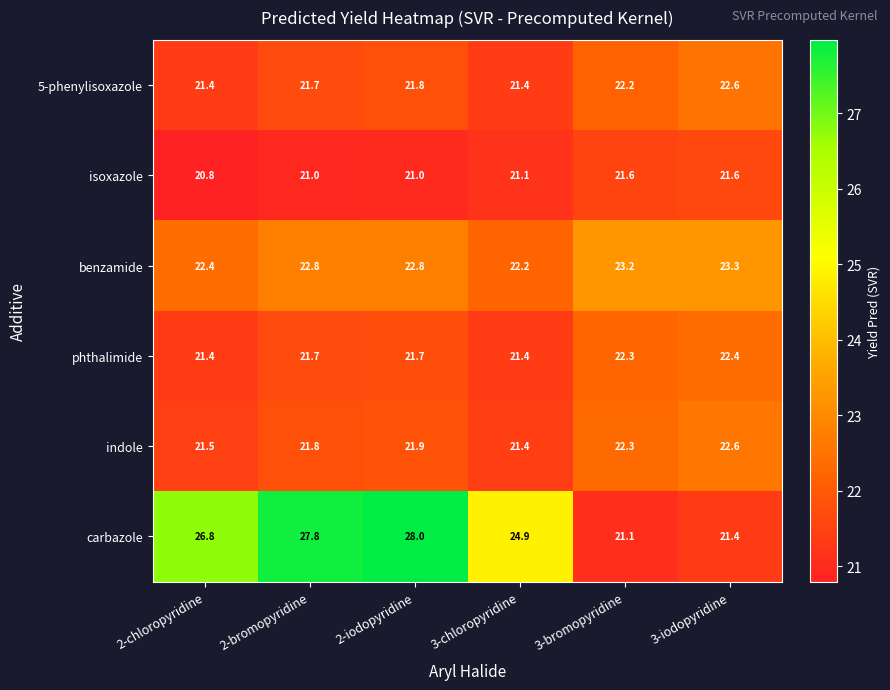

What is the difference between the maximum and minimum values in the benzamide series?

1.1